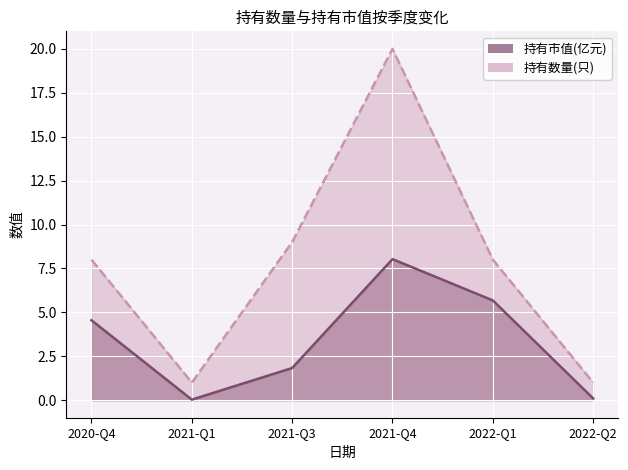

At 2021-Q4, list the series in order from smallest to largest.

持有市值(亿元), 持有数量(只)